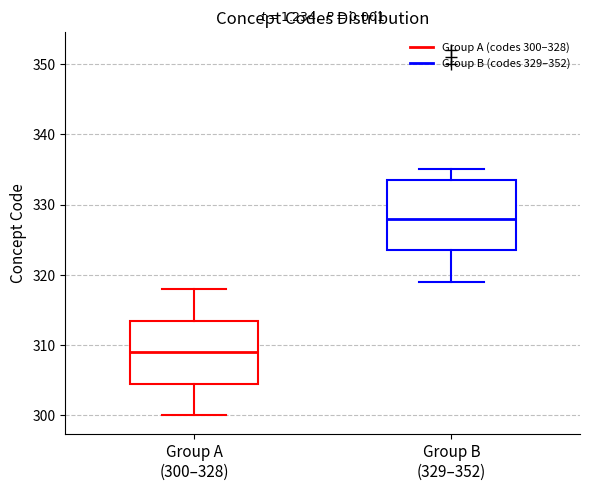

Which box is the tallest, from its lower edge to its upper edge?

Group B (329–352)